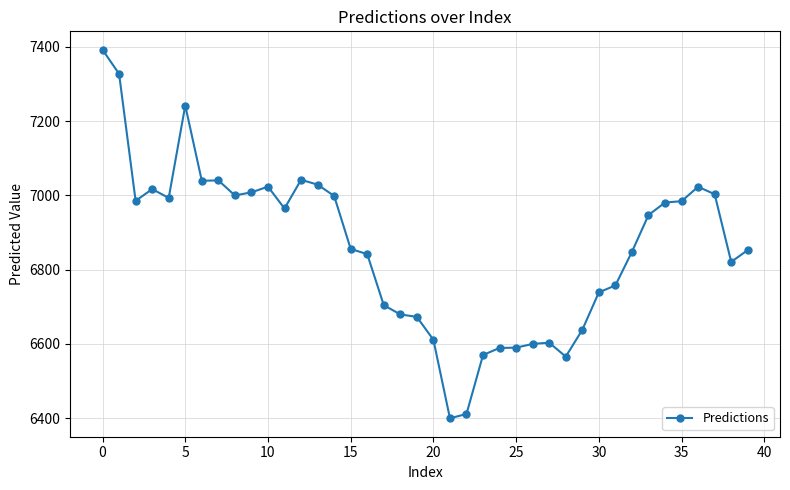

What is the greatest value displayed?

7392.1